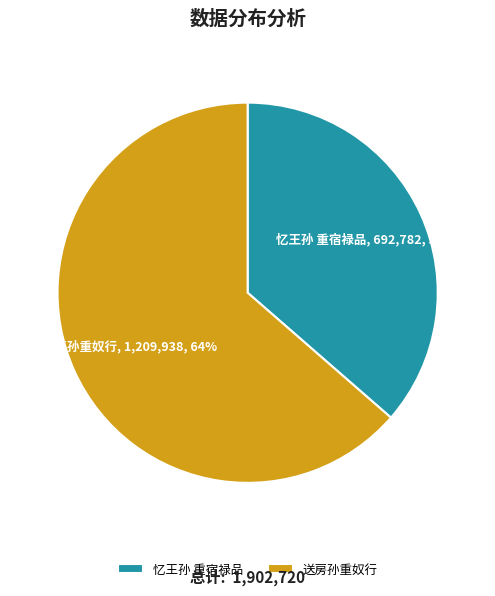

Count the number of slices in the pie.

2